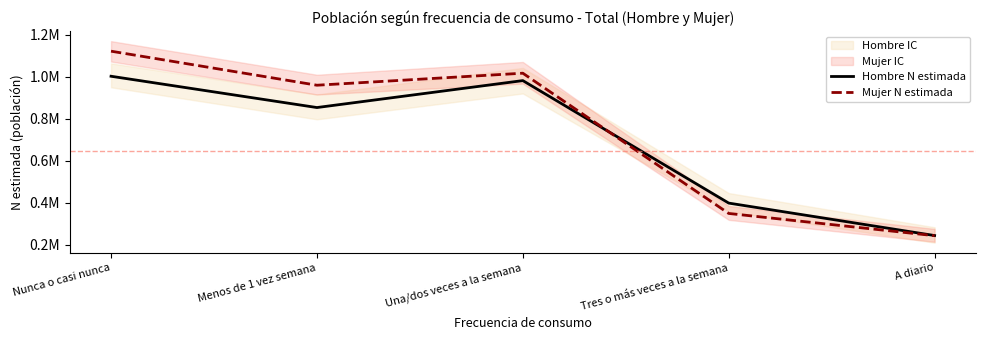

True or false: Mujer N estimada has more than 0 points higher than both neighbors.

True